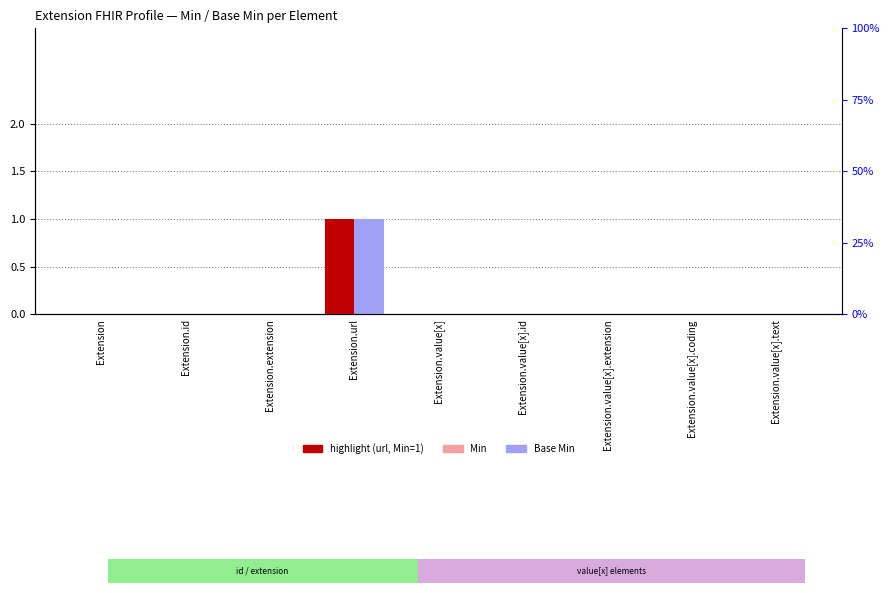

Which series has the widest spread of values?

Min